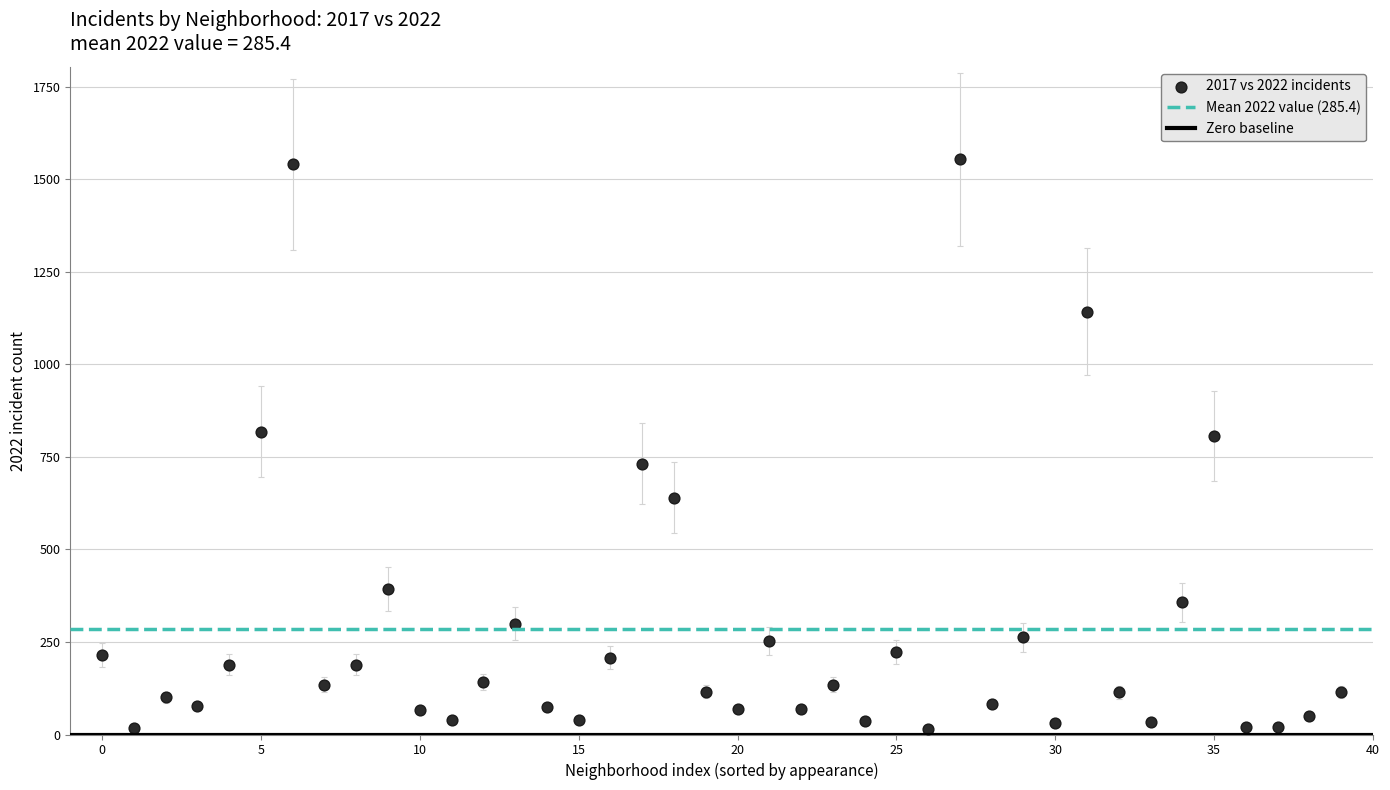

What is the range of Y values (max minus min)?

1539